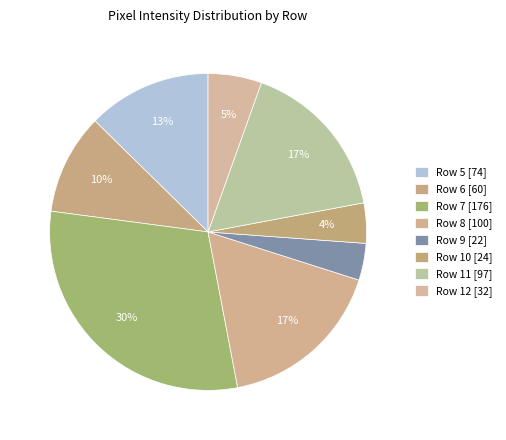

What percentage is the Row 5 slice, to the nearest percent?

13%